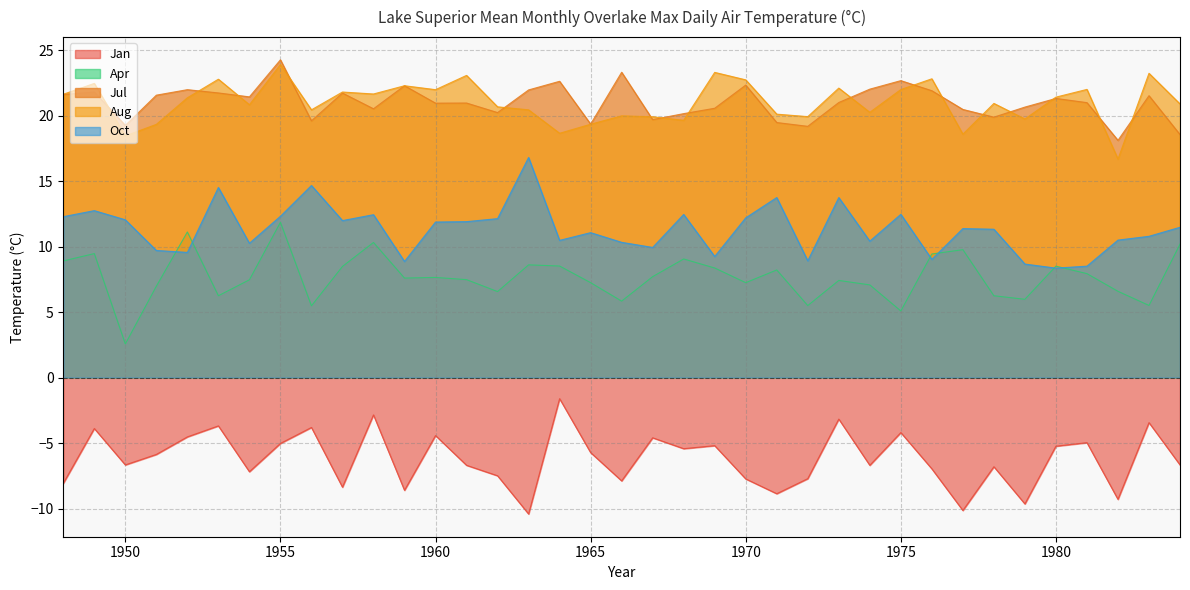

True or false: Apr and Aug cross at least once.

False